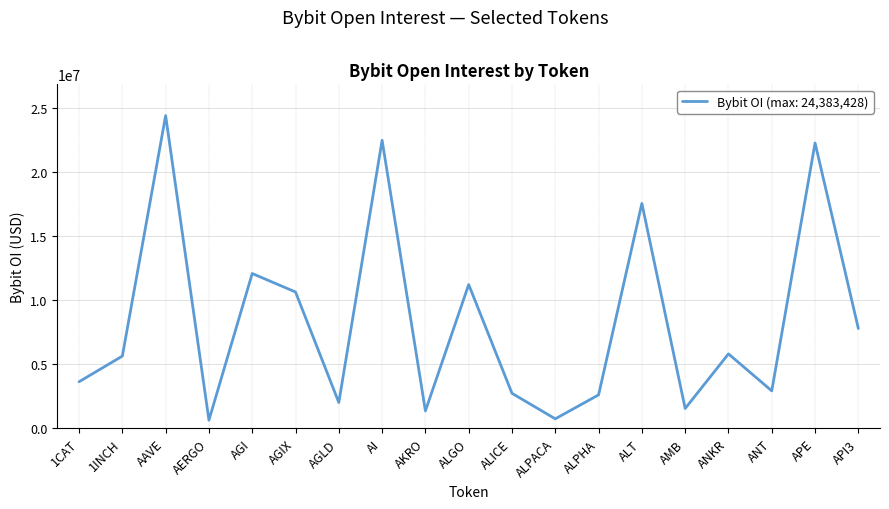

Between APE and ANKR, which is larger?

APE